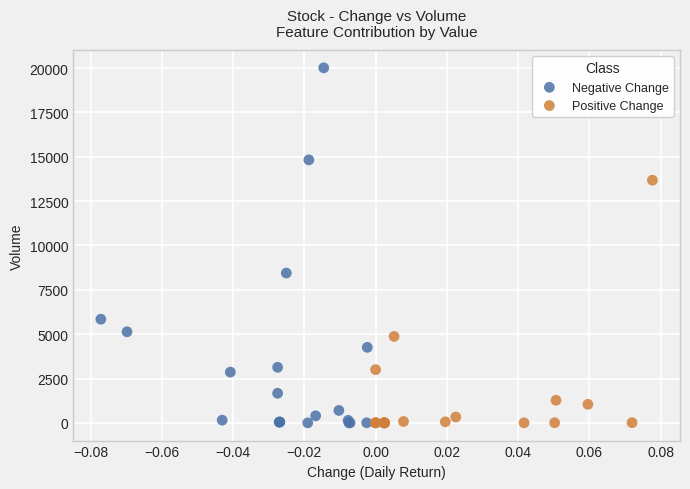

Which series has the largest Y range (max minus min)?

Negative Change